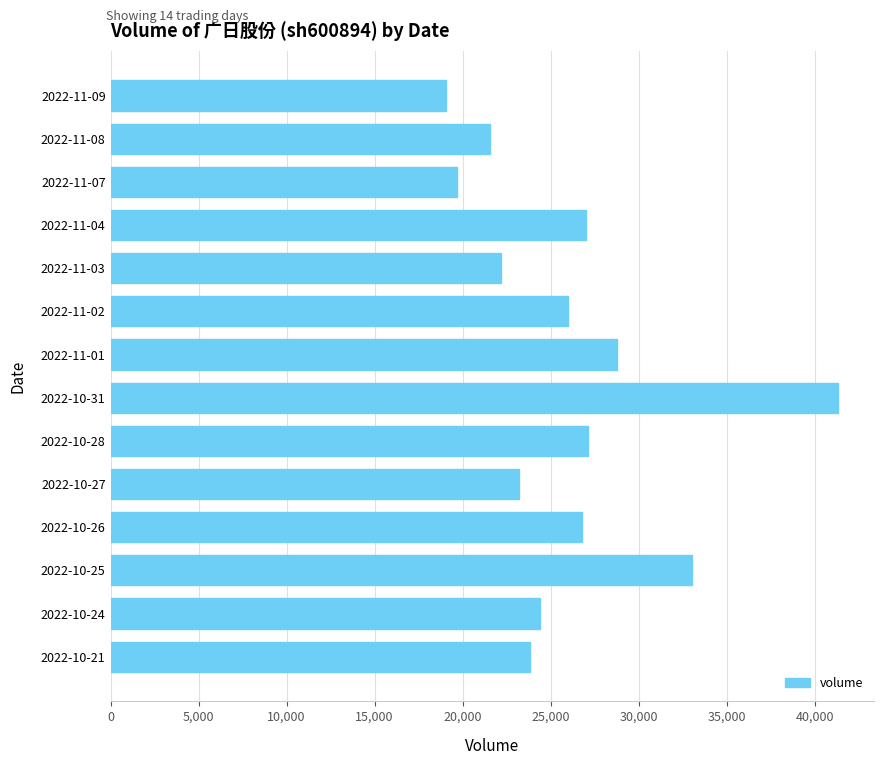

Count the number of data series in this chart.

1